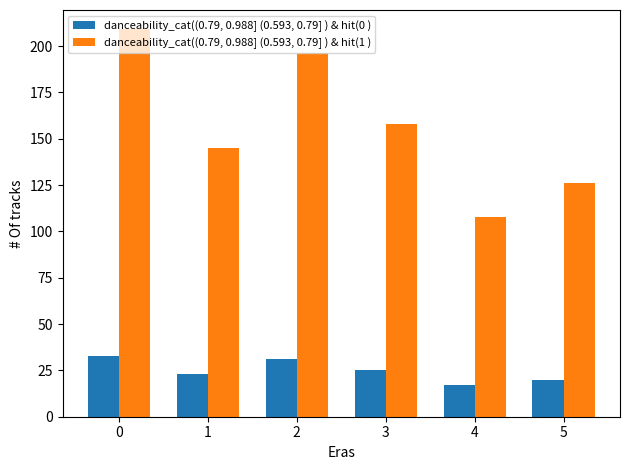

What is the difference between the second highest and minimum values in the danceability_cat((0.79, 0.988] (0.593, 0.79] ) & hit(0 ) series?

14